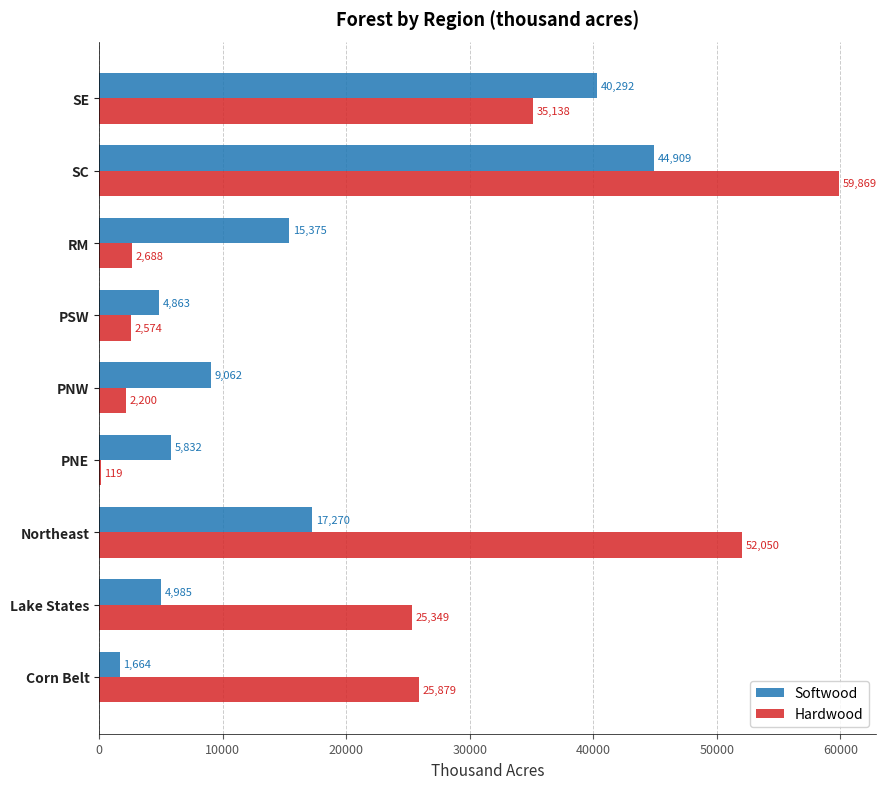

Which label corresponds to the largest value in the chart?

SC